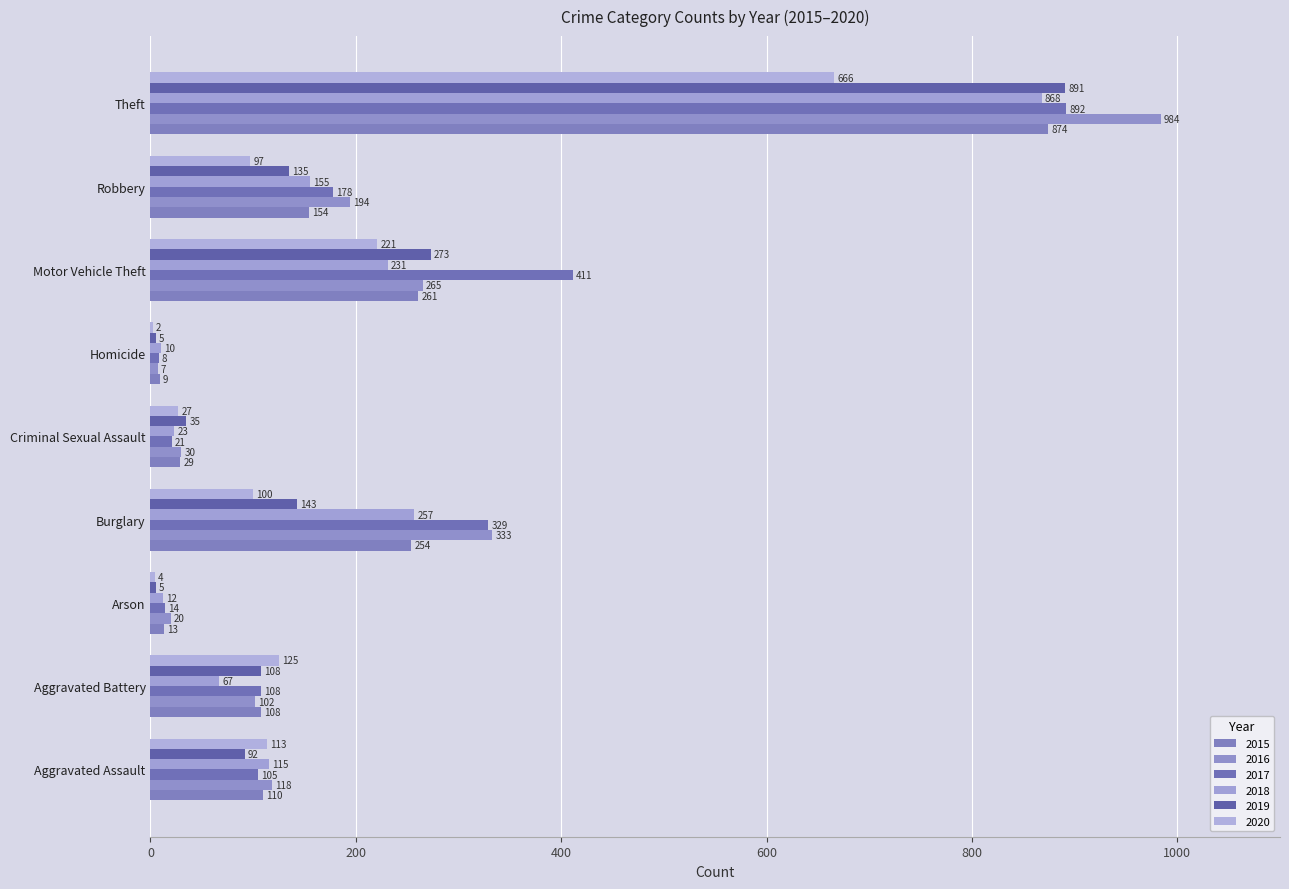

What is the smallest value displayed?

2